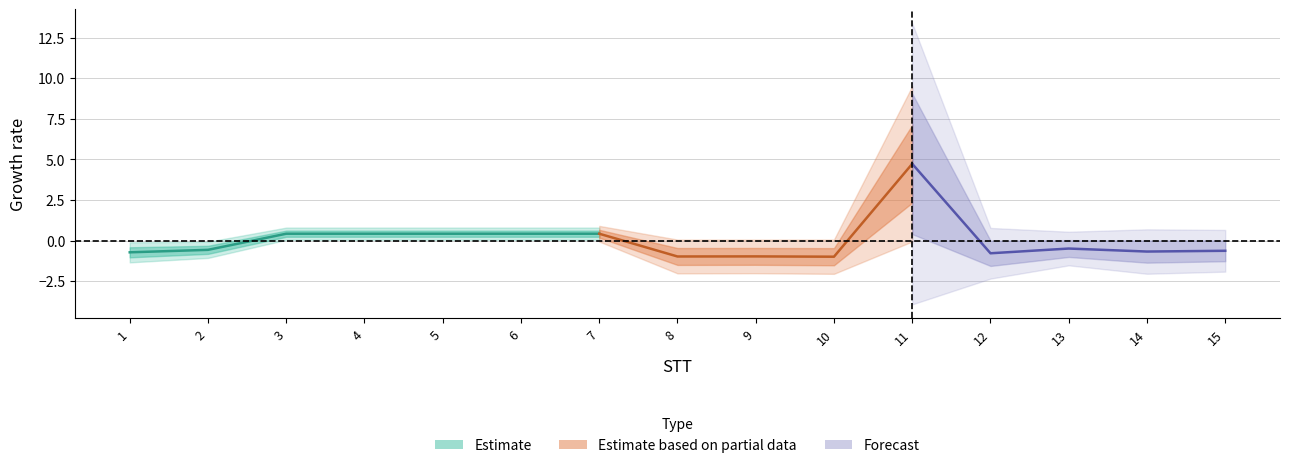

What is the value of the 4th point from the left?

0.4